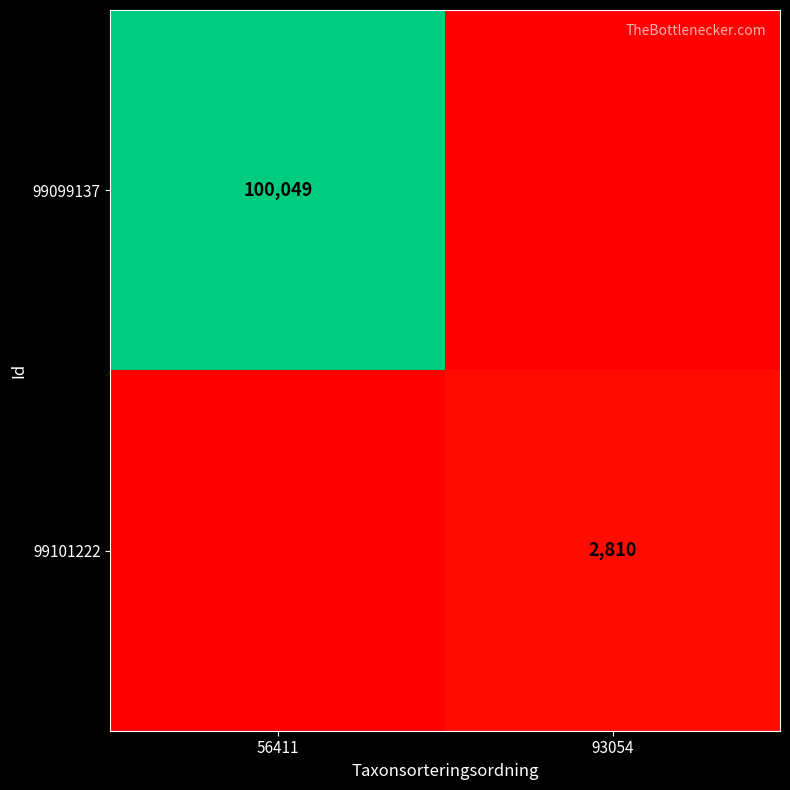

The 99101222 series shows 2810 at 93054. True or false?

True